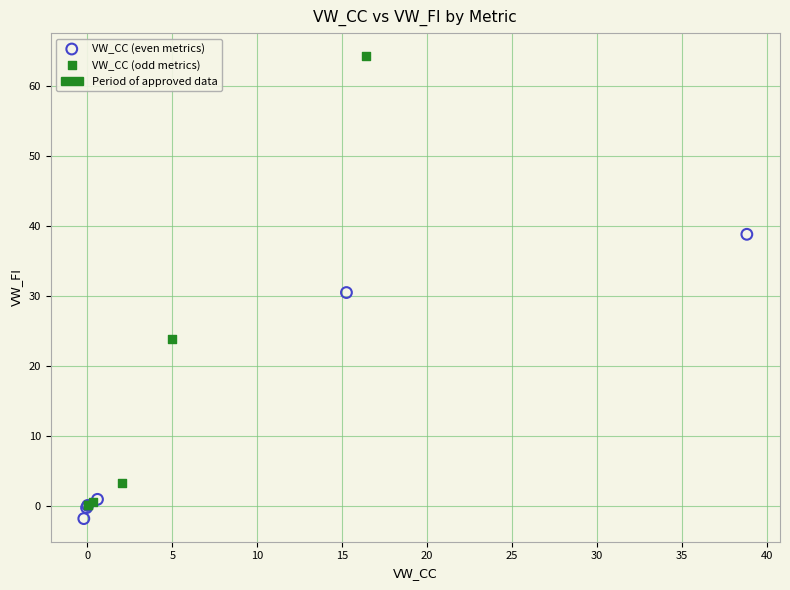

Which series has the largest Y range (max minus min)?

VW_CC (odd metrics)